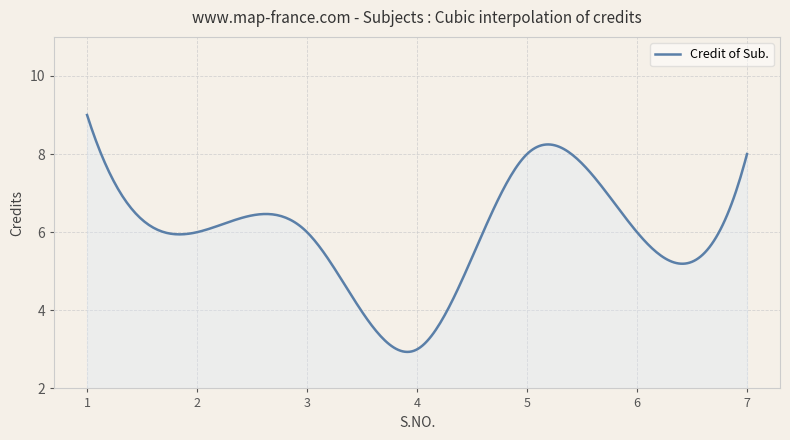

What is the difference between the maximum and minimum values?

6.1